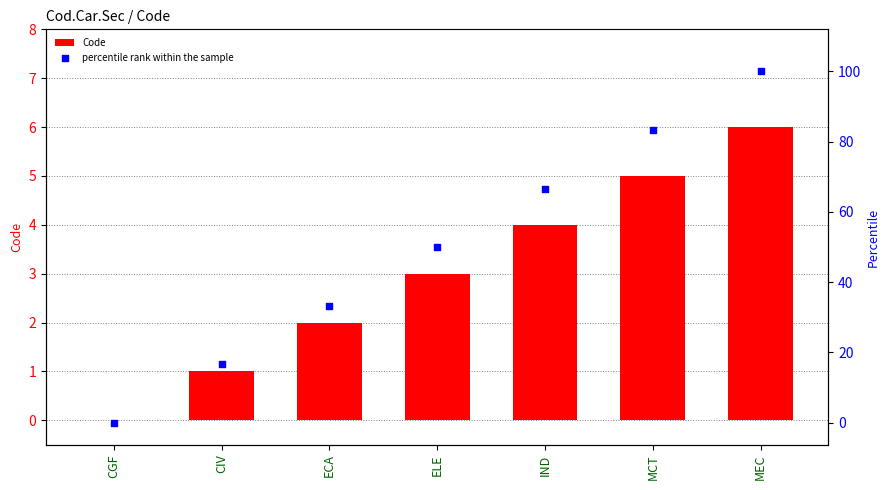

What is the total value across all series at IND?

70.7